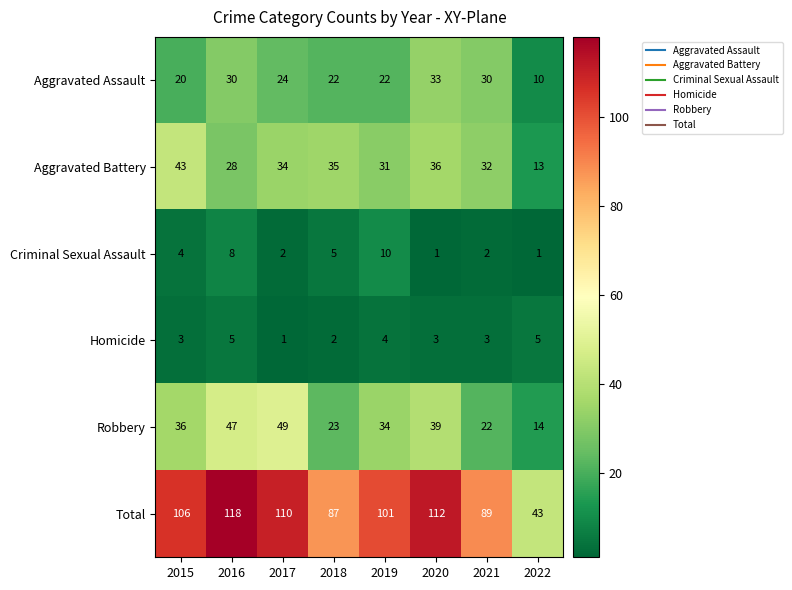

Which series has the largest total across all categories?

Total